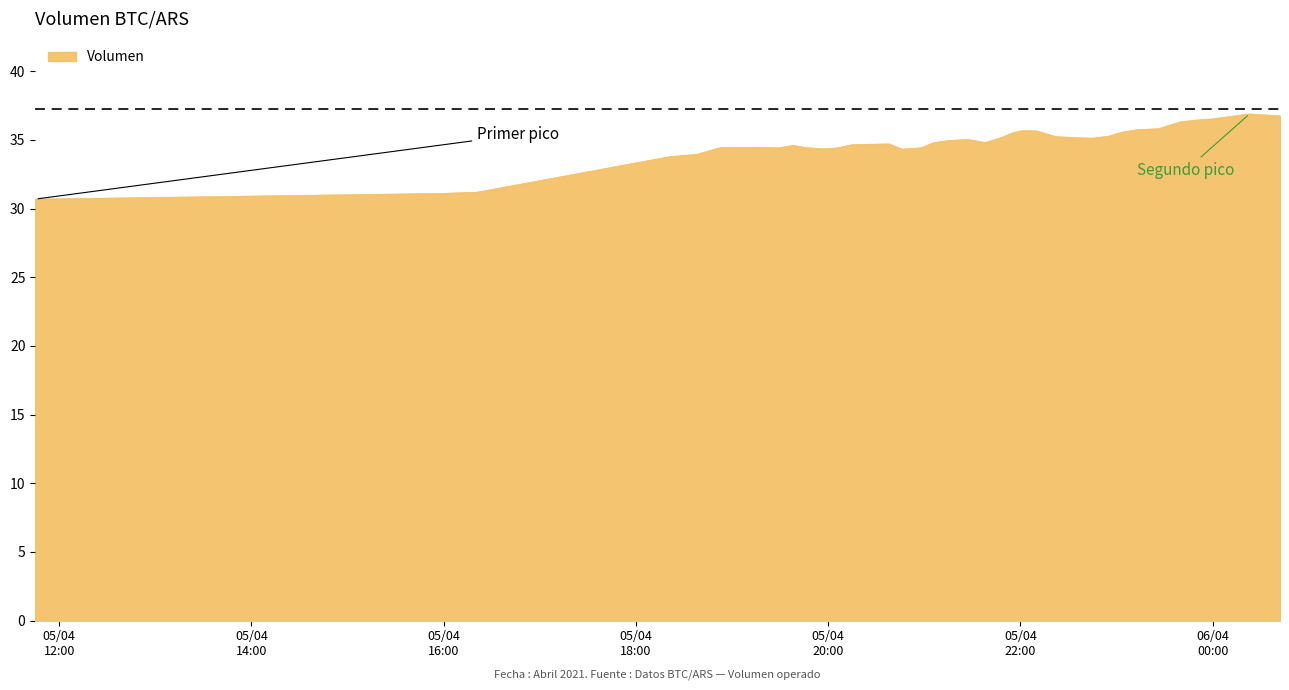

What is the greatest value displayed?

36.9